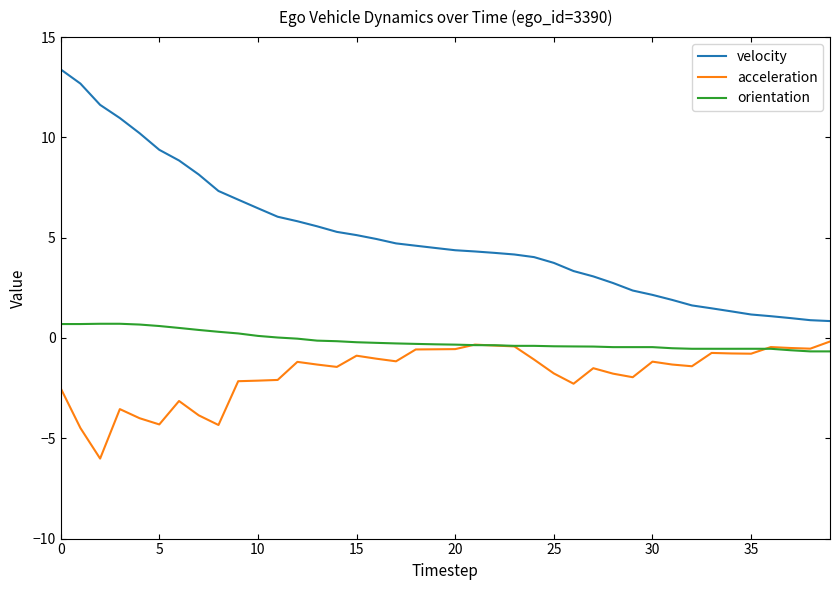

List the series in order of their overall mean, lowest first.

acceleration, orientation, velocity